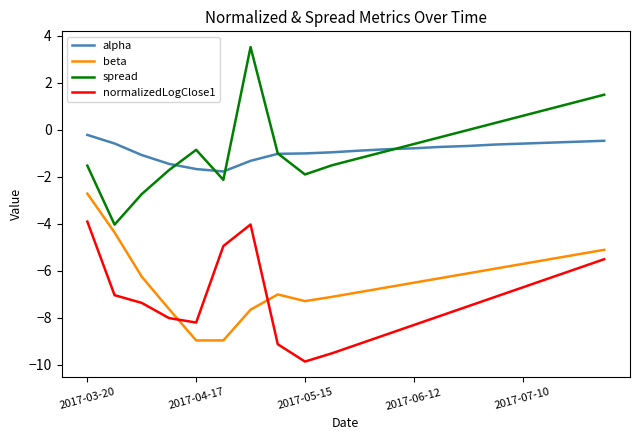

True or false: normalizedLogClose1 has more than 1 points higher than both neighbors.

False